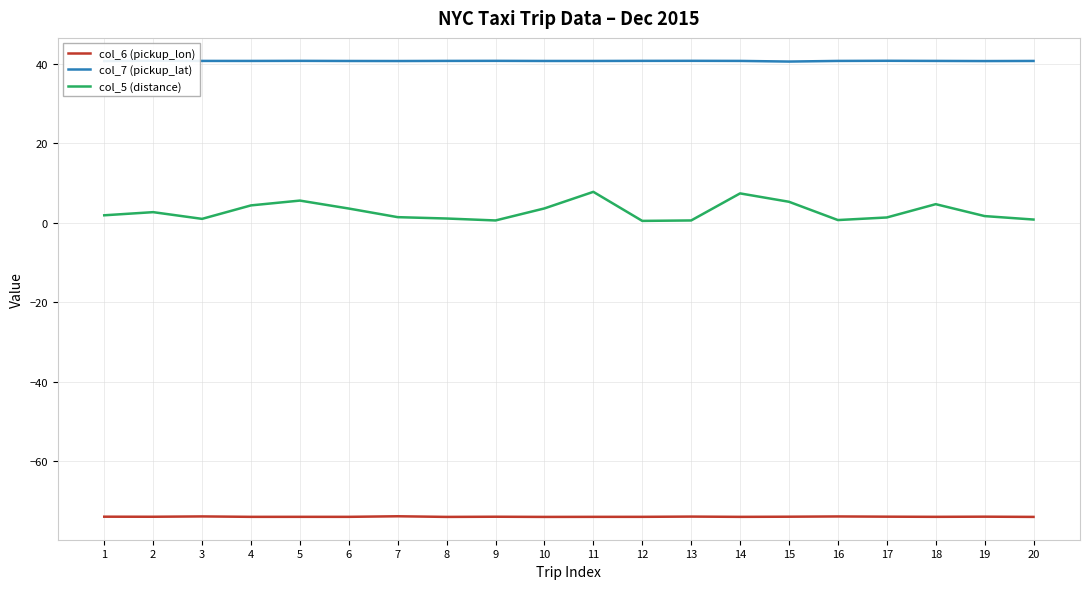

What value does the col_7 (pickup_lat) series have at 11?

40.7